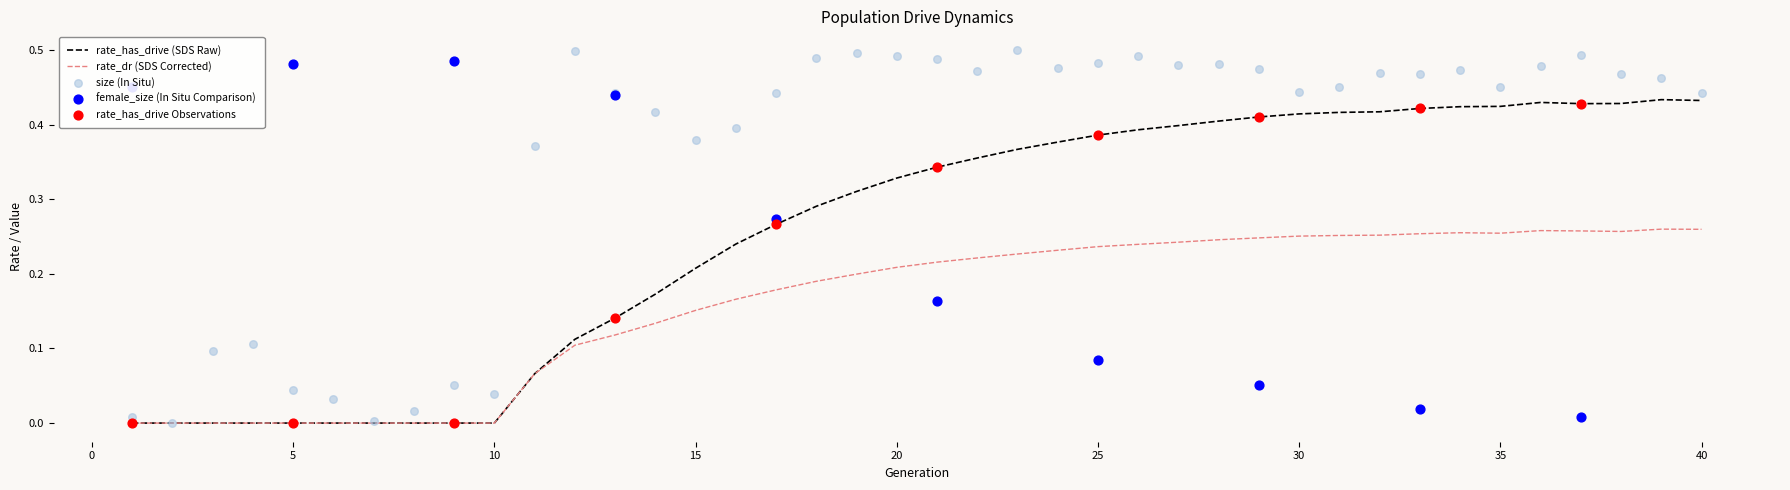

Is the value of size at 35 greater than the value of rate_dr at 17?

Yes